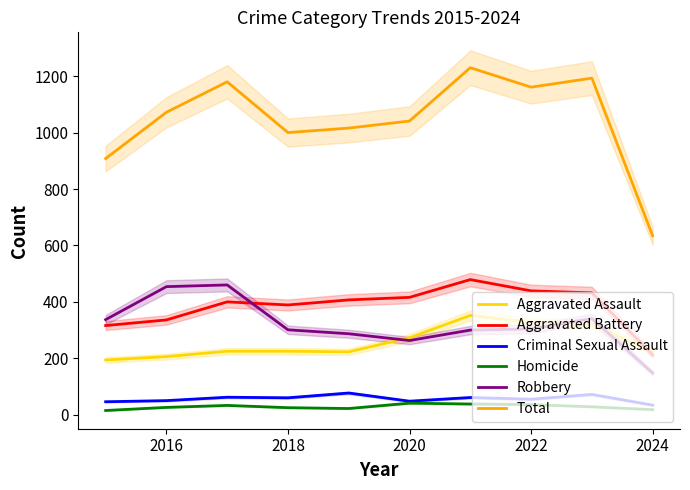

True or false: Robbery and Criminal Sexual Assault intersect in this chart.

False